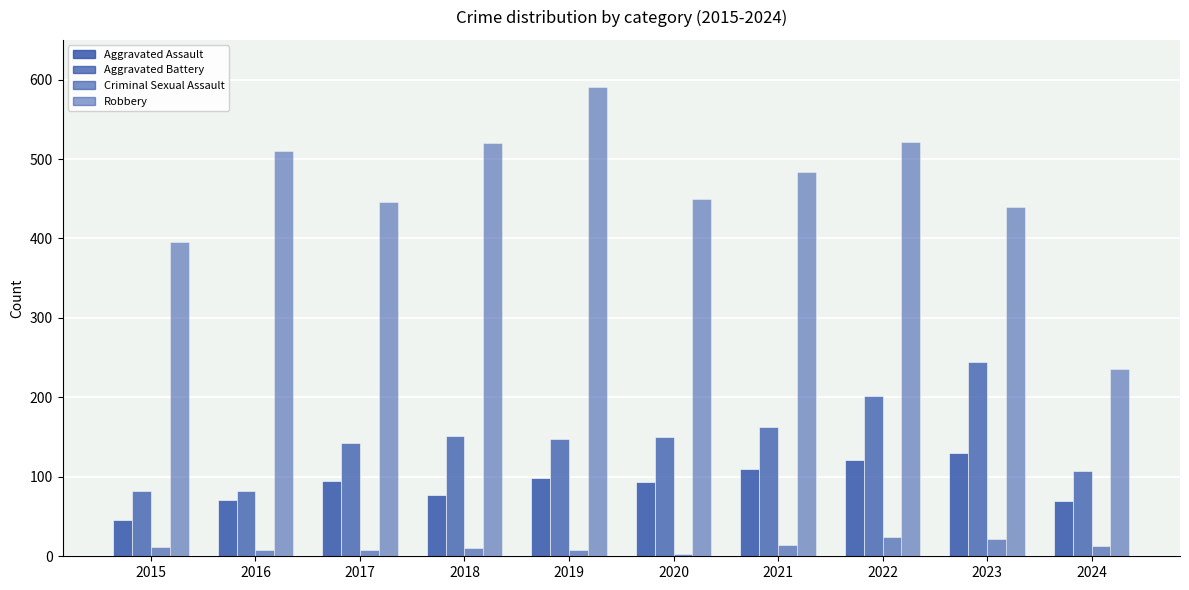

How many series are shown in this chart?

4